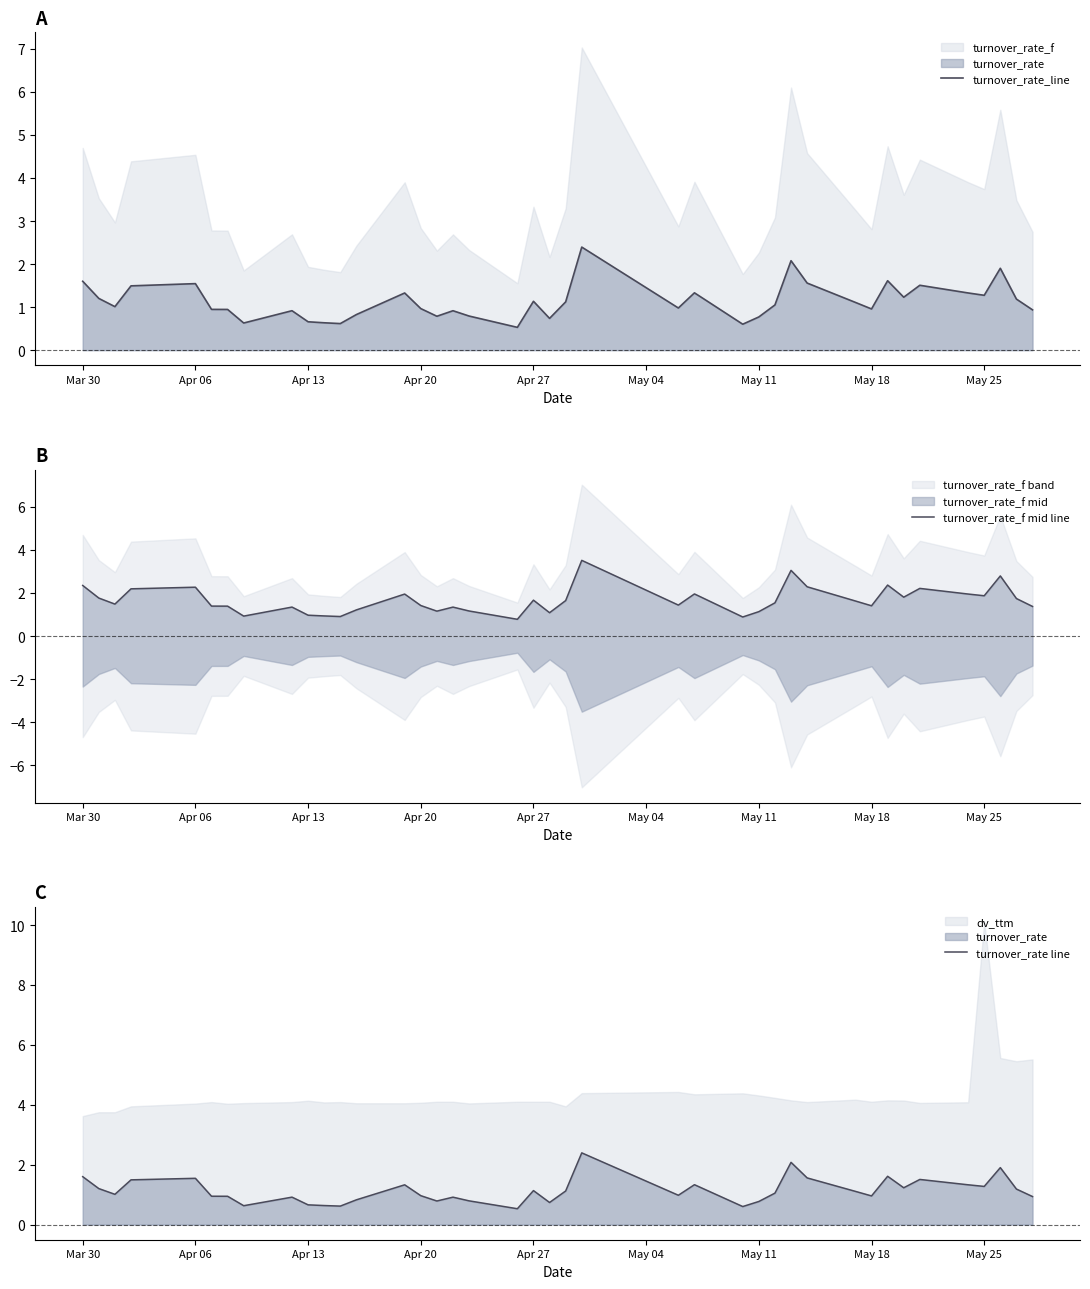

At which label does turnover_rate line first exceed 1?

Mar 30